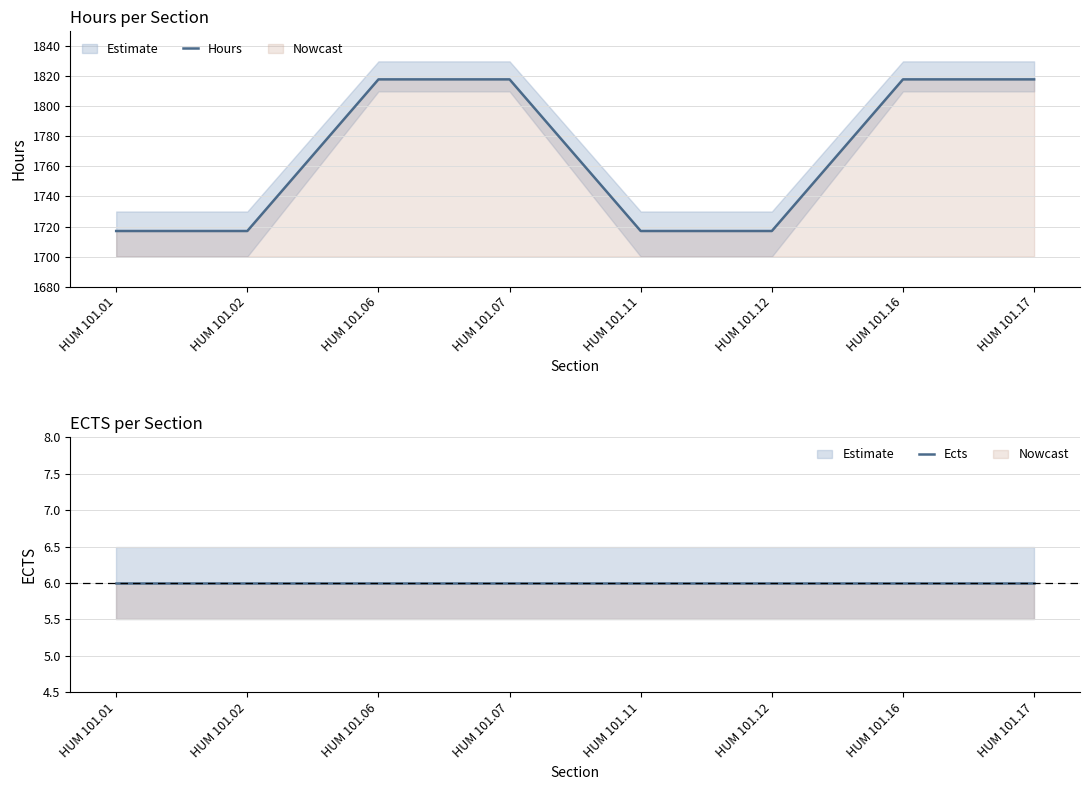

What is the value of the Hours point at the 7th from the left?

1818